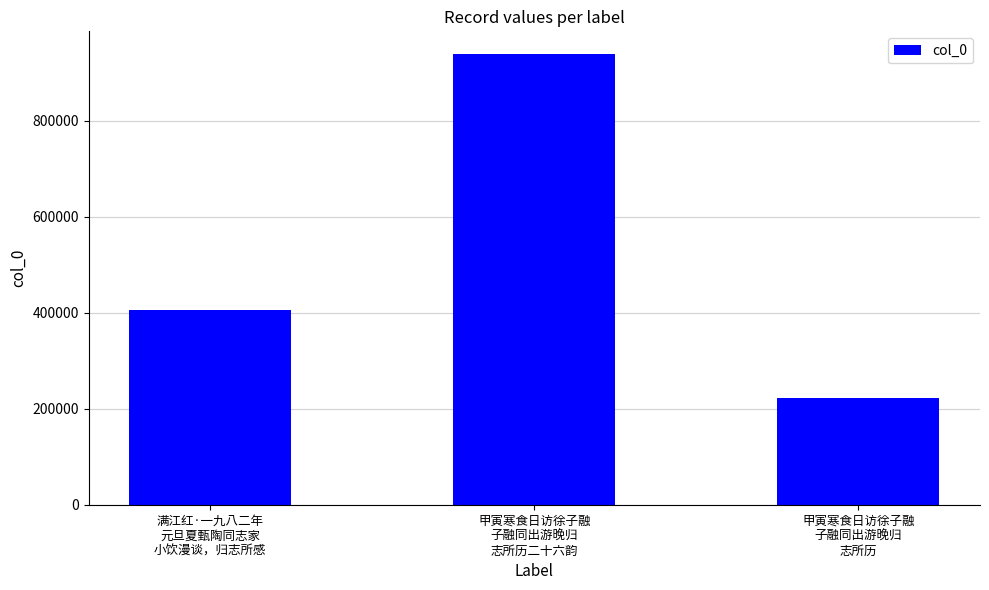

Rank the categories by value from highest to lowest.

甲寅寒食日访徐子融
子融同出游晚归
志所历二十六韵, 满江红·一九八二年
元旦夏甄陶同志家
小饮漫谈，归志所感, 甲寅寒食日访徐子融
子融同出游晚归
志所历